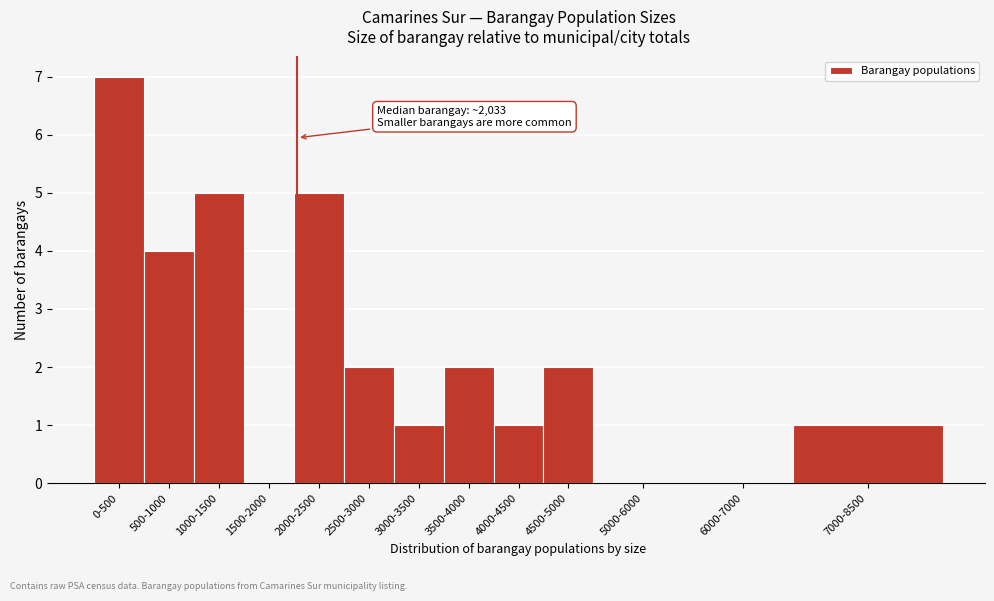

Reading left to right, transcribe all the data shown in this chart.

0-500=7	500-1000=4	1000-1500=5	1500-2000=0	2000-2500=5	2500-3000=2	3000-3500=1	3500-4000=2	4000-4500=1	4500-5000=2	5000-6000=0	6000-7000=0	7000-8500=1